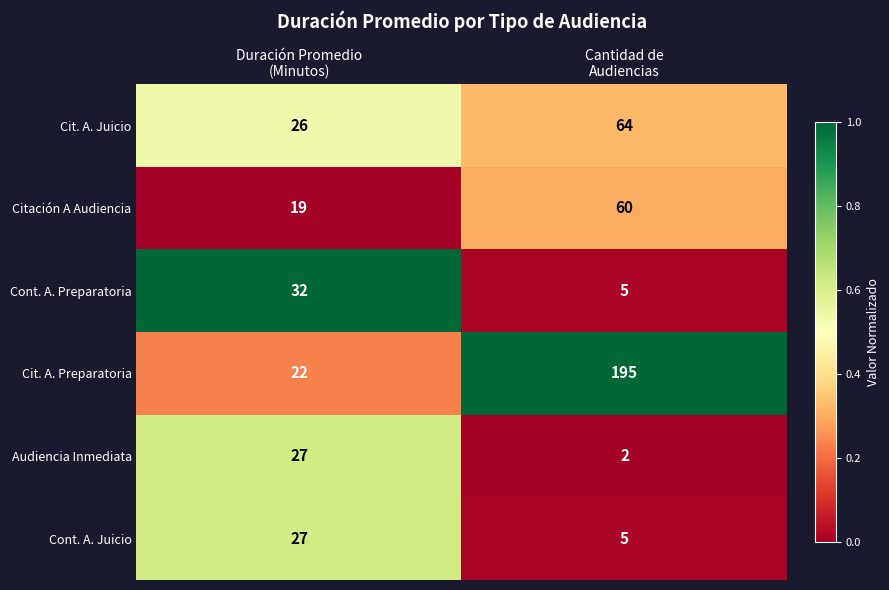

What is the highest value of the Cont. A. Juicio series?

27